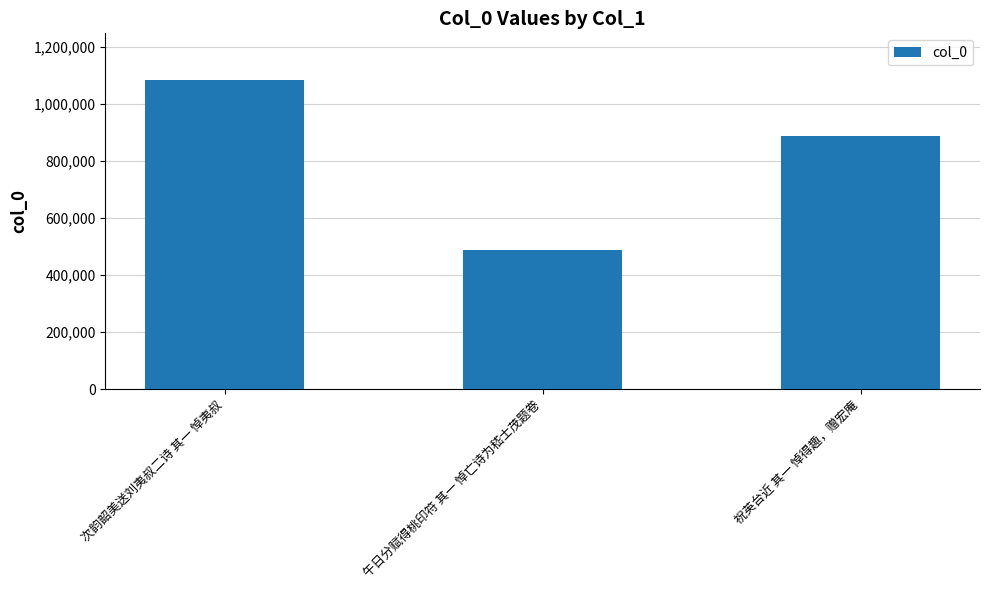

How many values are below 887607?

1